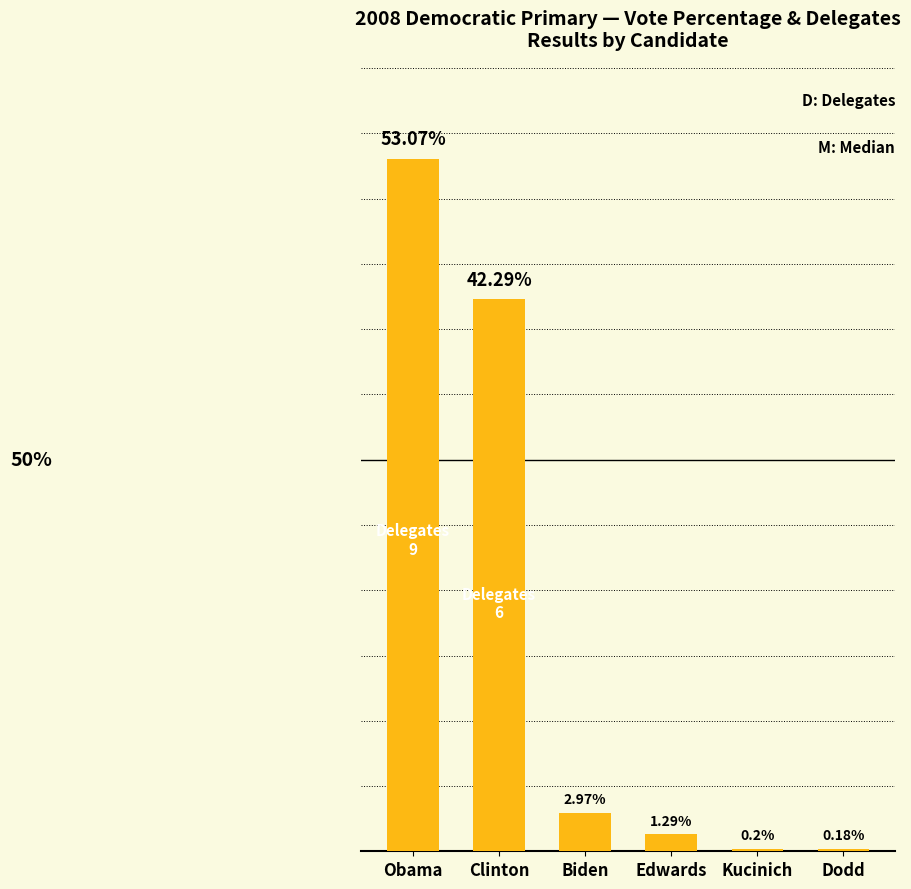

Are the bars horizontal?

No